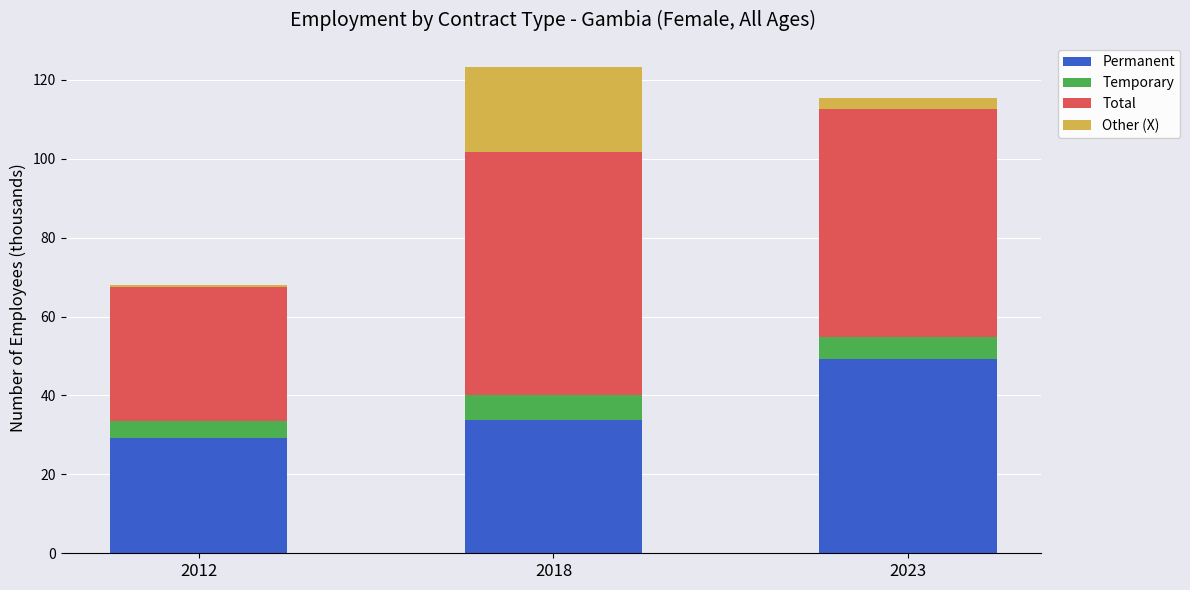

What is the difference between the second highest and minimum values in the Permanent series?

4.6